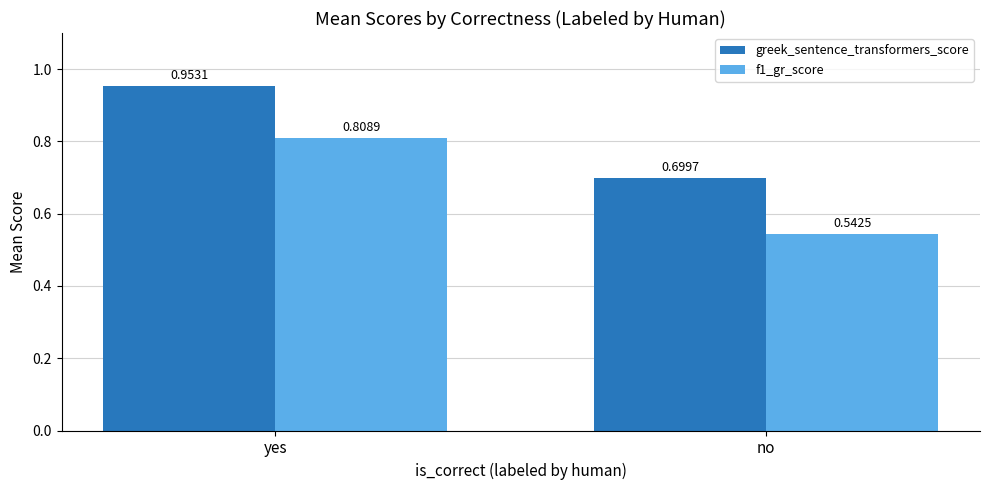

Is it true that greek_sentence_transformers_score equals 1.3 at yes?

False